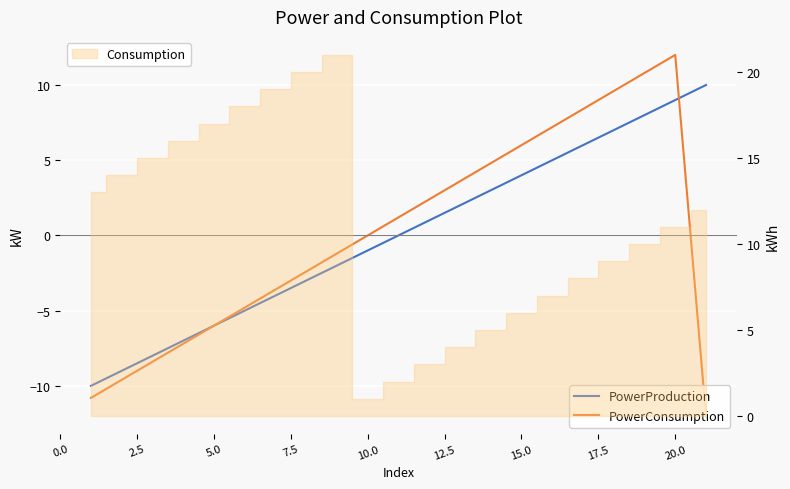

The value of PowerConsumption at 11 is 3.2. True or false?

False